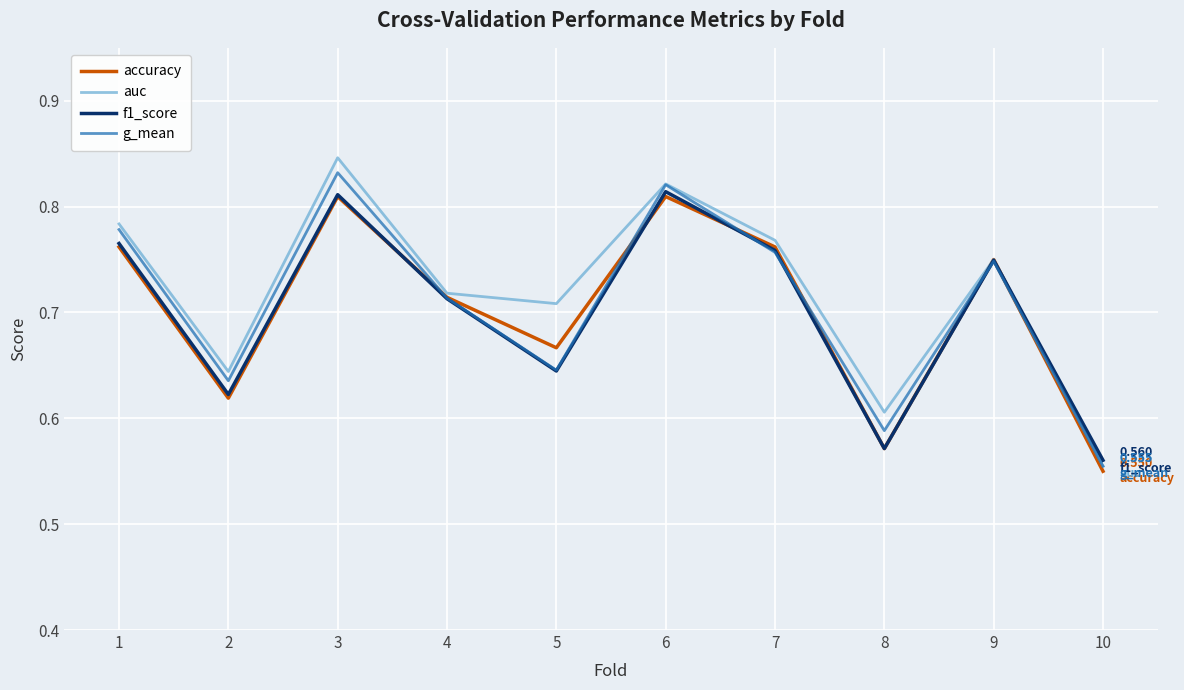

Count the number of data series in this chart.

4